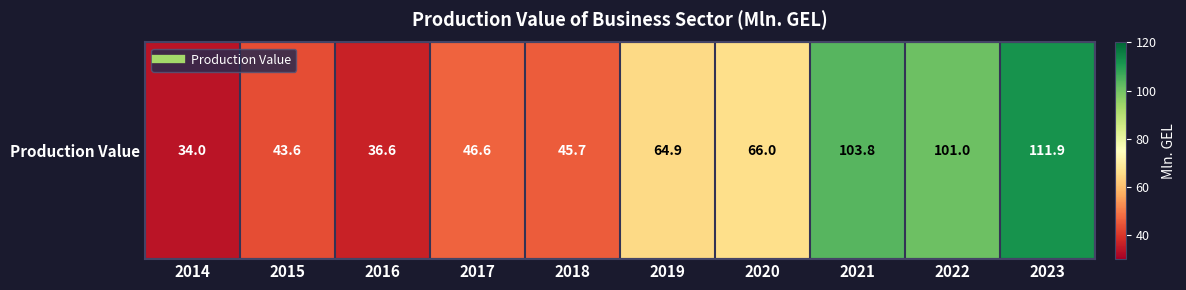

Where does the data first go above 64?

2019